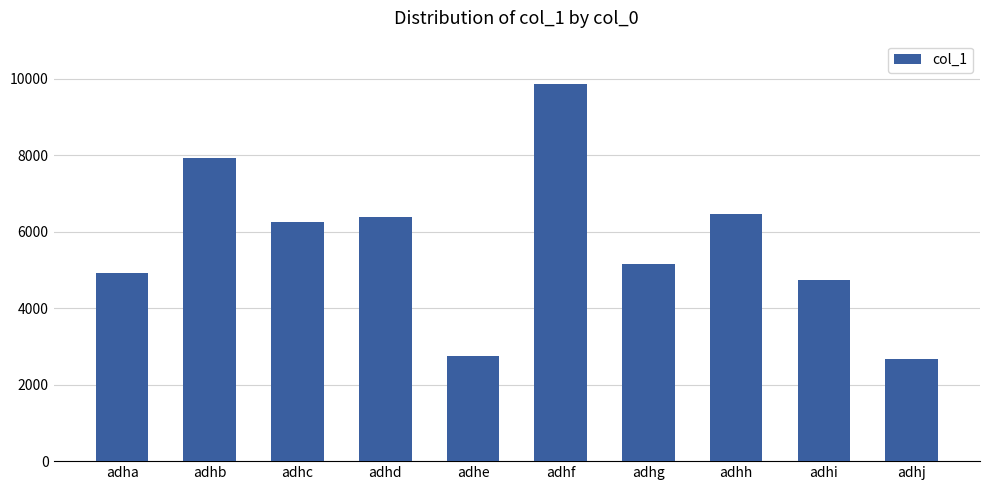

Which label corresponds to the largest value in the chart?

adhf